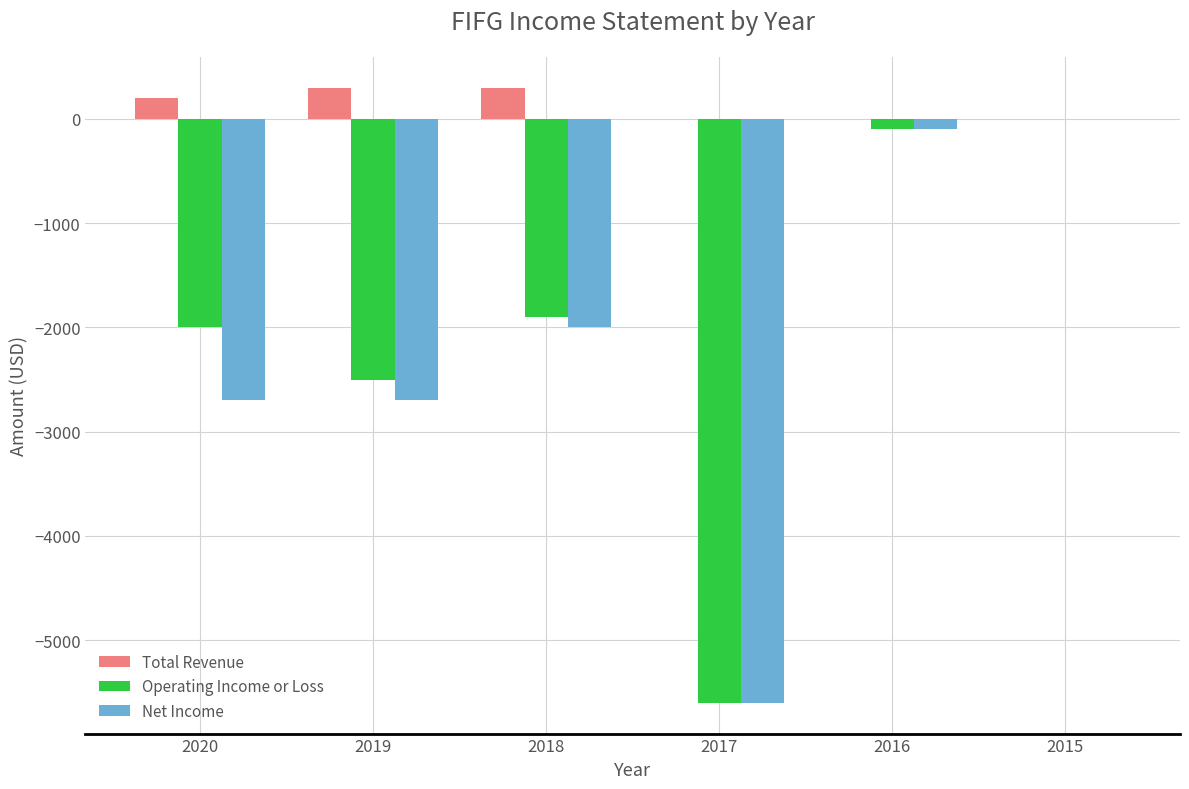

At which label is Operating Income or Loss closest to -2800?

2019